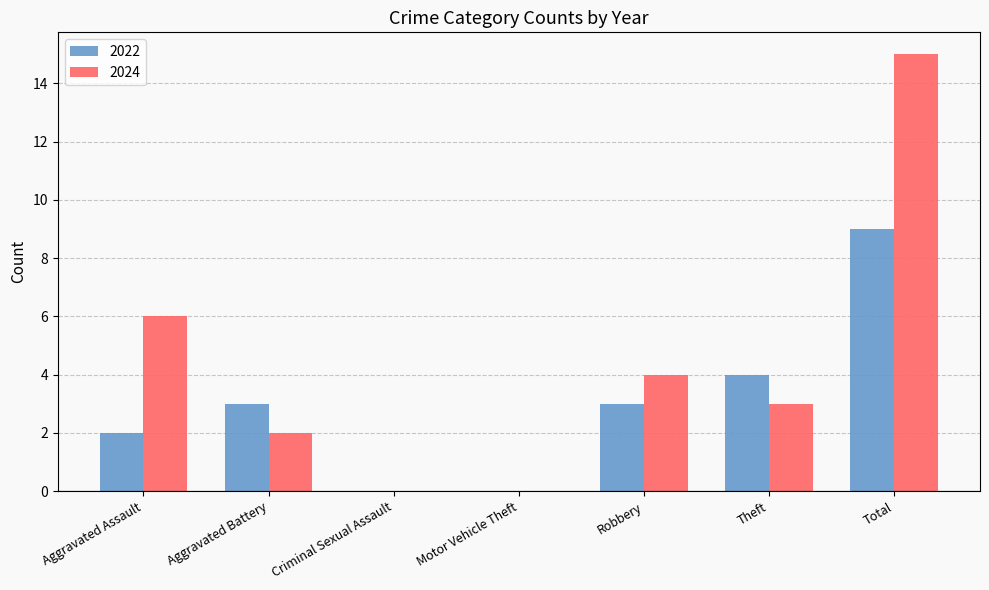

What is the spread (max minus min) of values at Robbery?

1